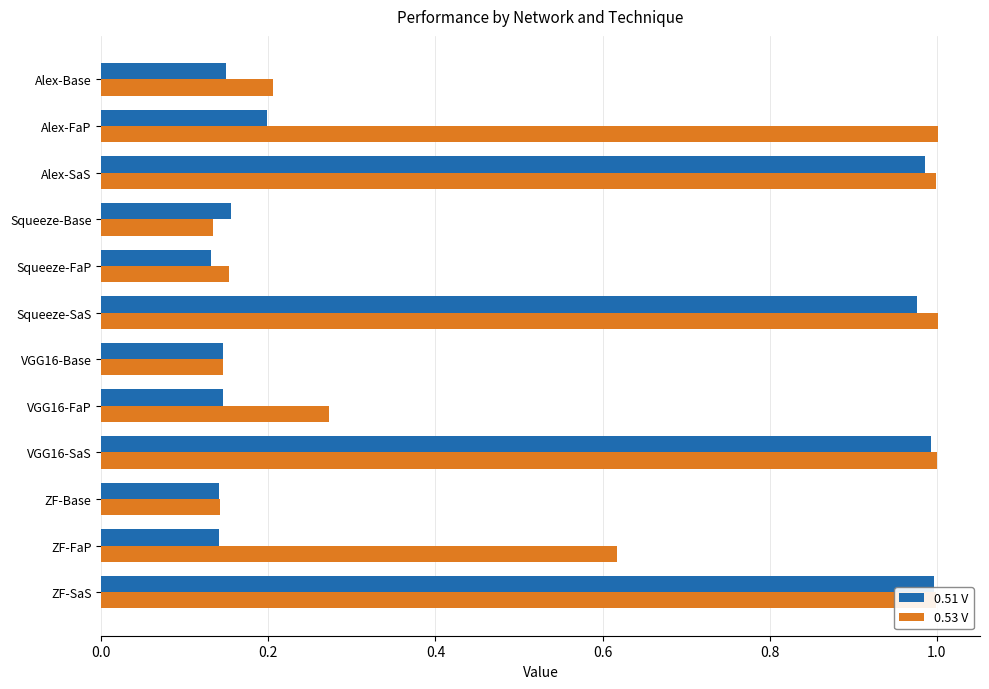

Between Alex-Base and VGG16-SaS, which series saw the biggest shift?

0.51 V